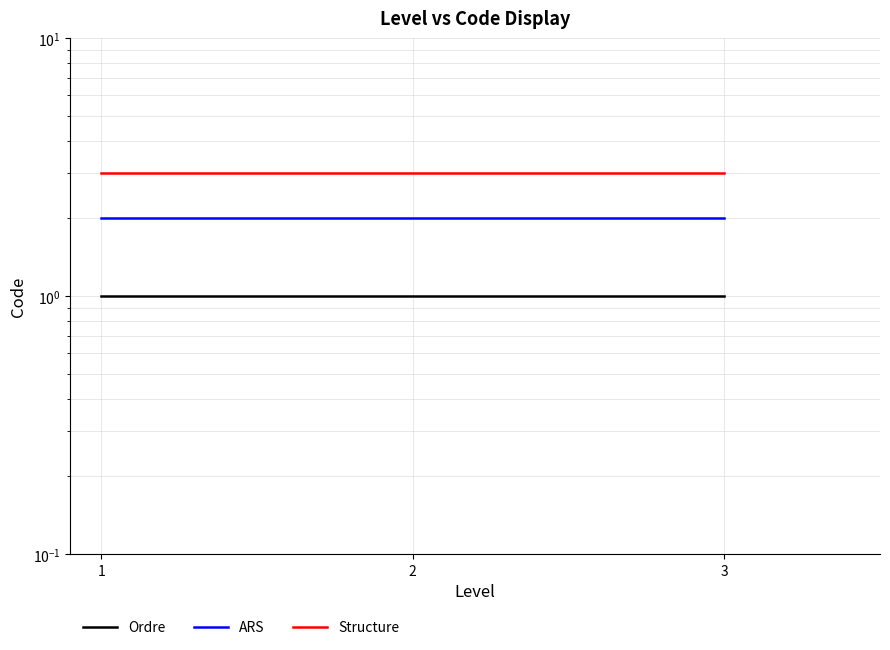

What is the sum of all ARS values?

6